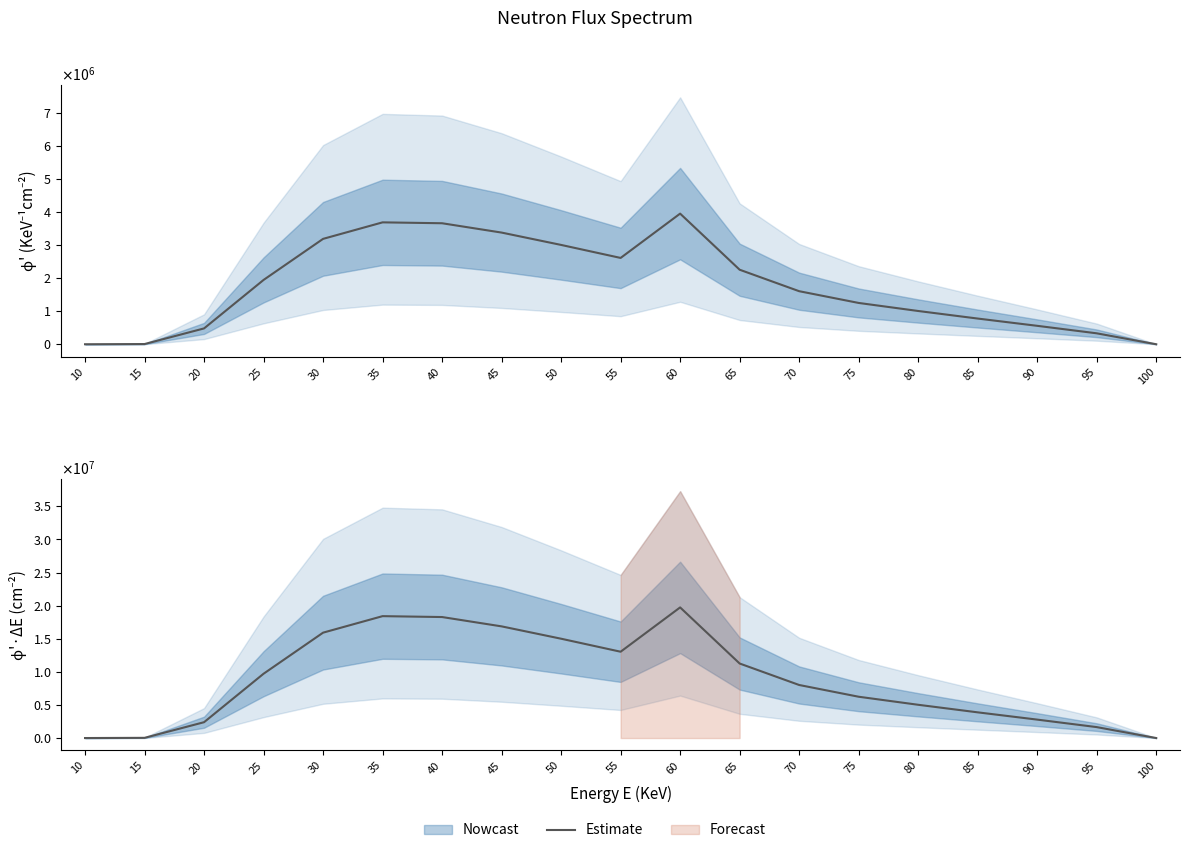

What is the sum of the values at 100 and 15?

30040.0